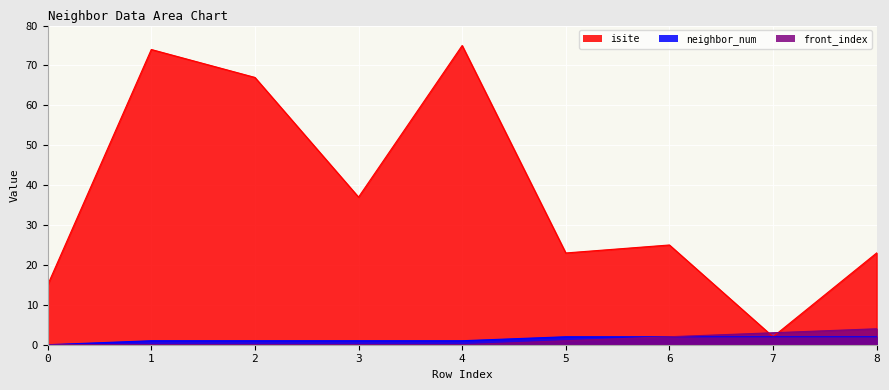

After their last crossing, which series has the higher values: front_index or isite?

isite